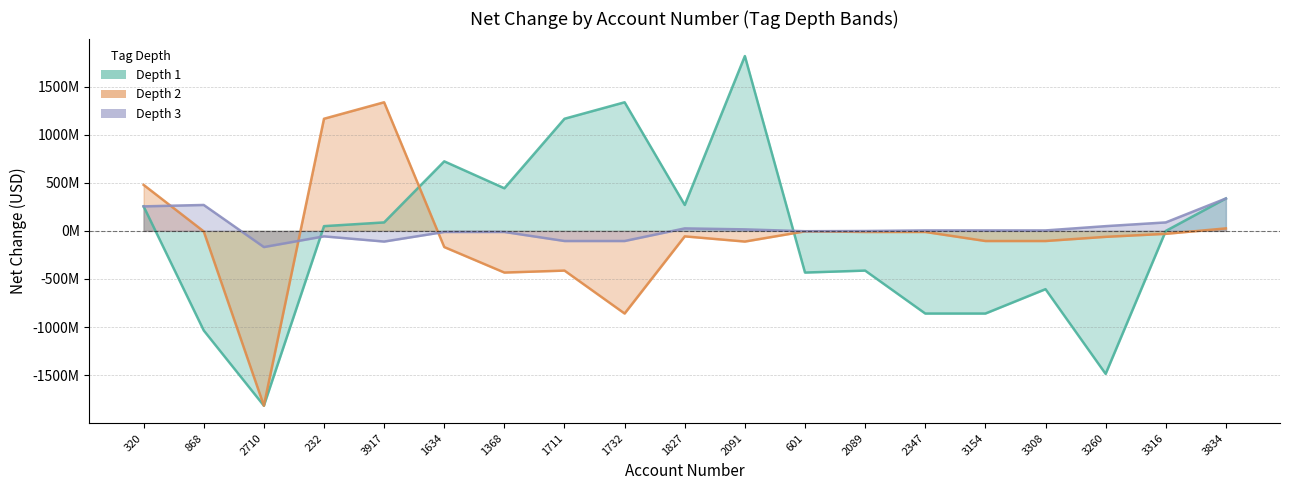

Does the chart have visible grid lines?

Yes